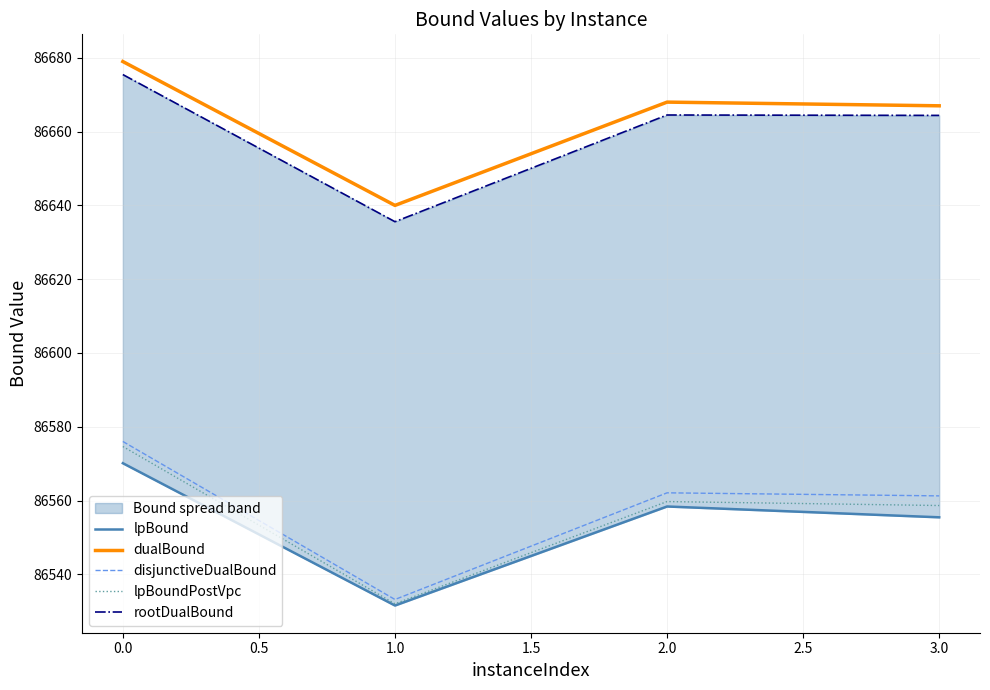

True or false: disjunctiveDualBound has a value of 122758.0 at 0.0.

False